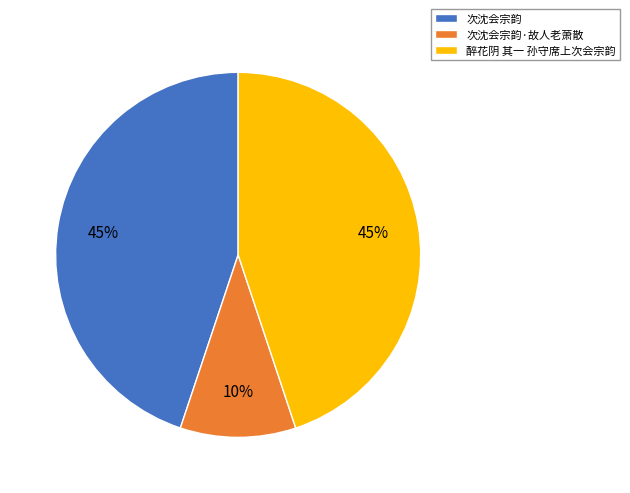

To the nearest percent, what is the combined percentage of 醉花阴 其一 孙守席上次会宗韵 and 次沈会宗韵?

90%